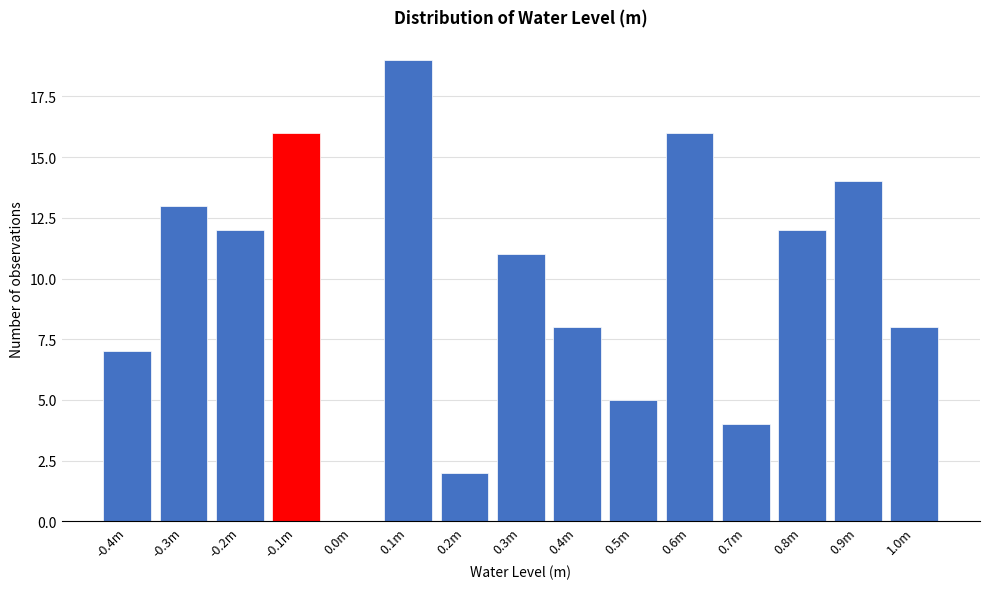

Reading right to left, transcribe all the data shown in this chart.

1.0m=8	0.9m=14	0.8m=12	0.7m=4	0.6m=16	0.5m=5	0.4m=8	0.3m=11	0.2m=2	0.1m=19	0.0m=0	-0.1m=16	-0.2m=12	-0.3m=13	-0.4m=7